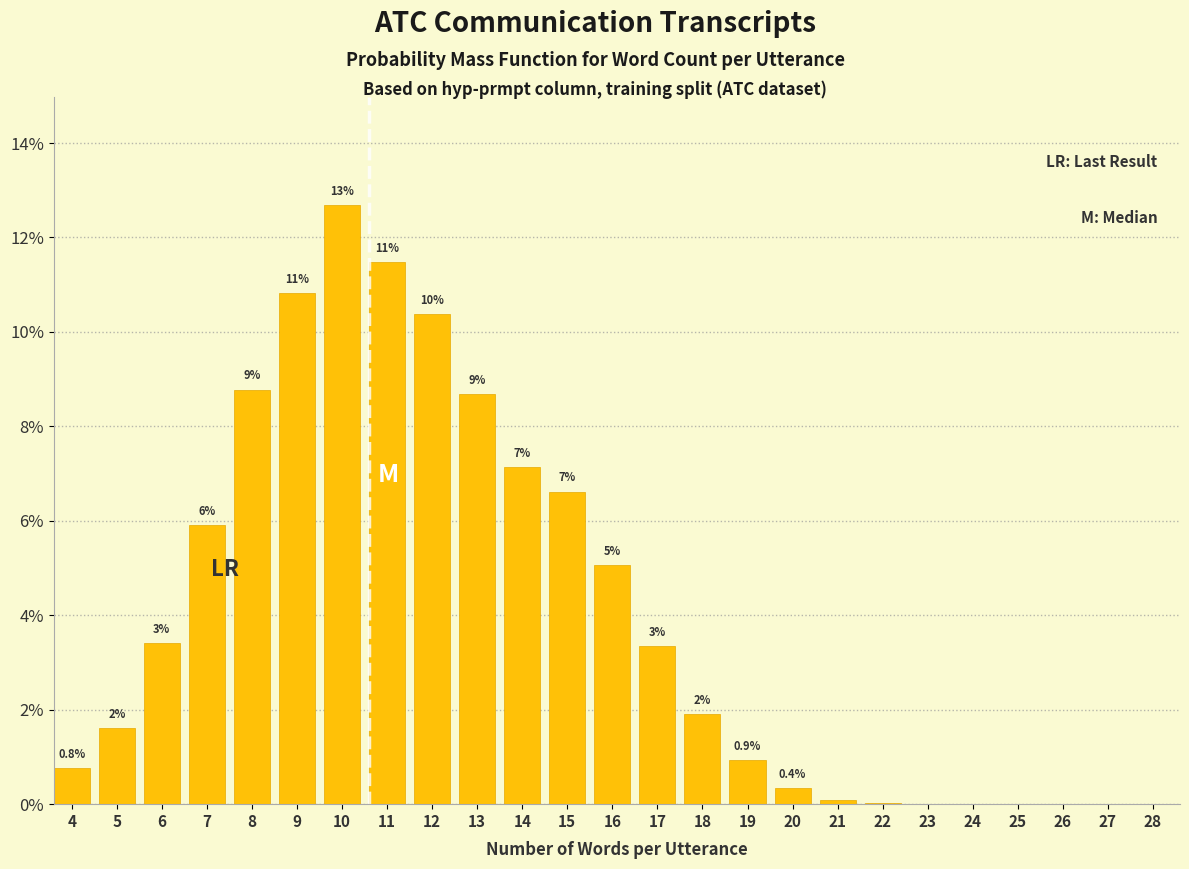

Are the bars horizontal?

No